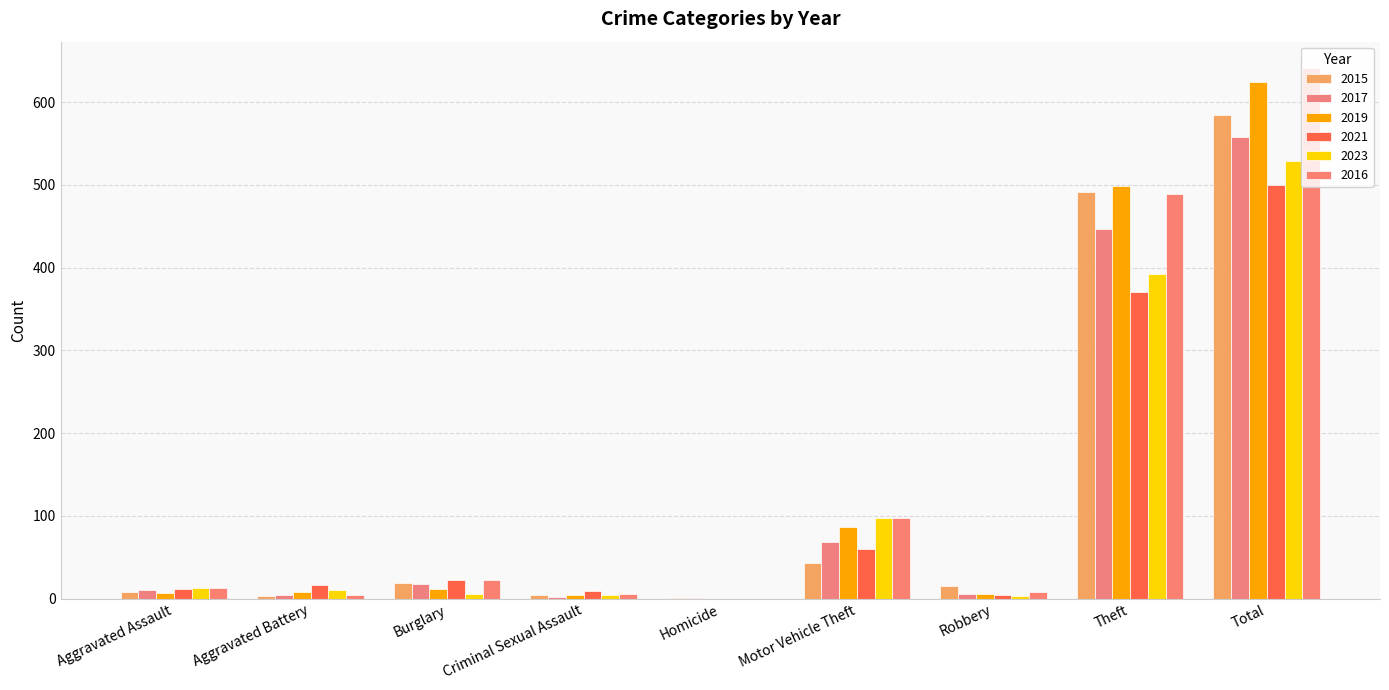

Count the number of categories in the chart.

9